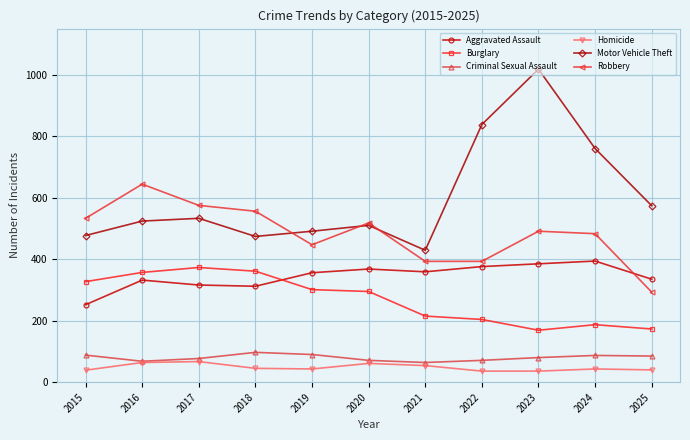

What is the difference between the highest and lowest values at 2019?

448